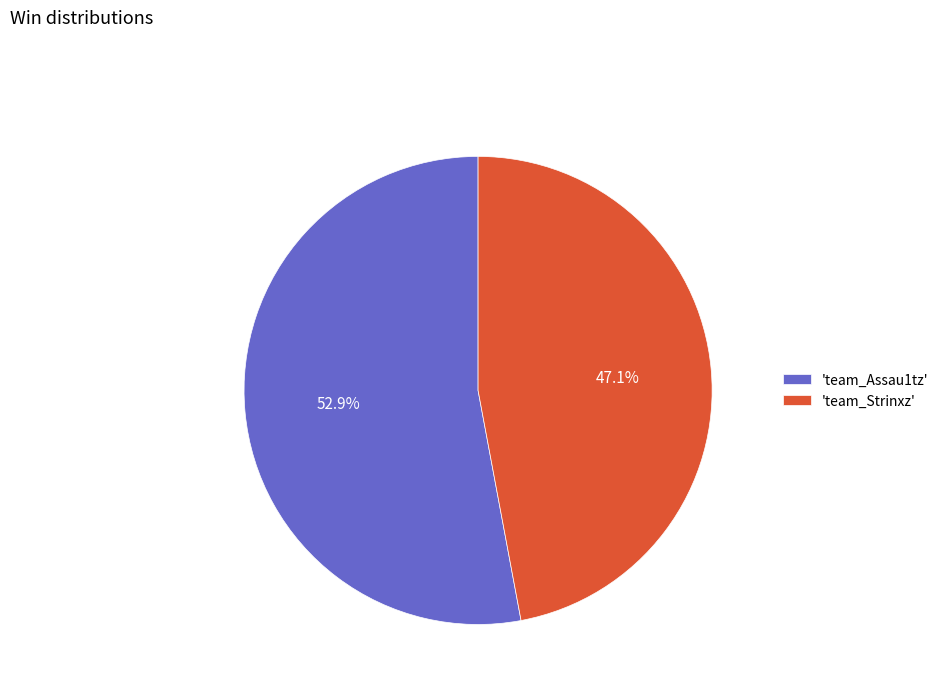

Is there any slice that represents more than half of the pie?

Yes